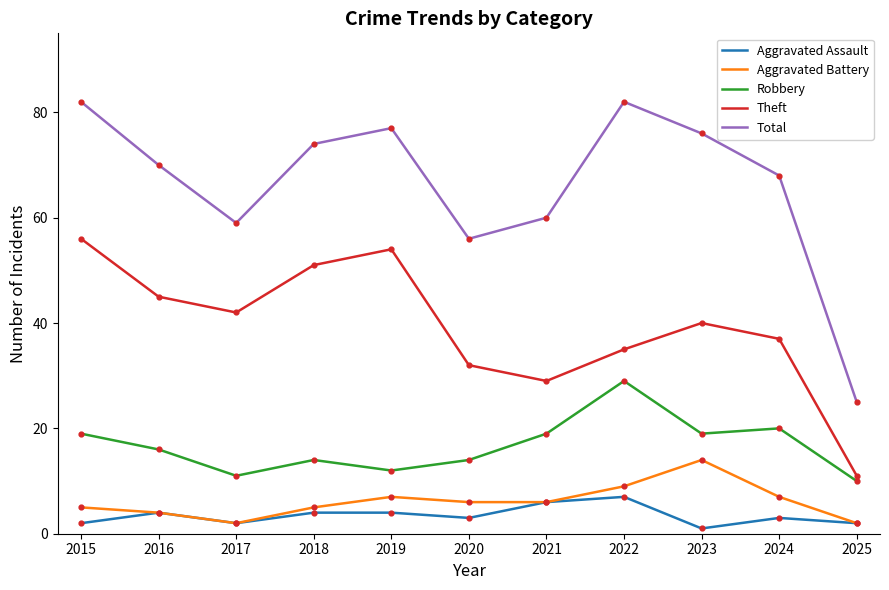

Which series changed the most between 2020 and 2023?

Total